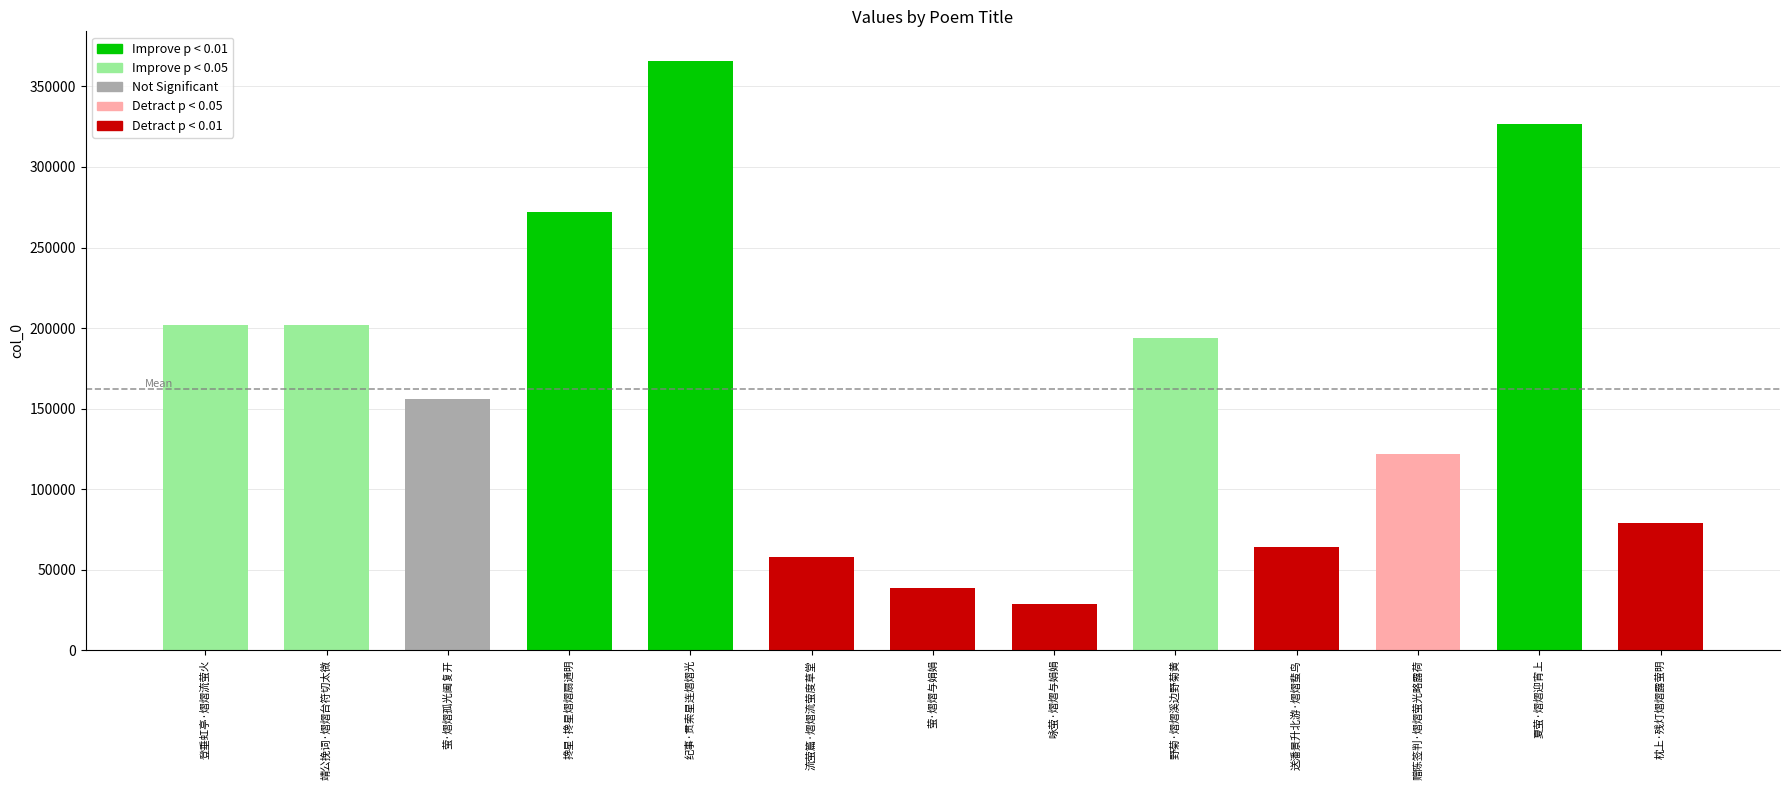

What is the difference between the maximum and second lowest values?

327265